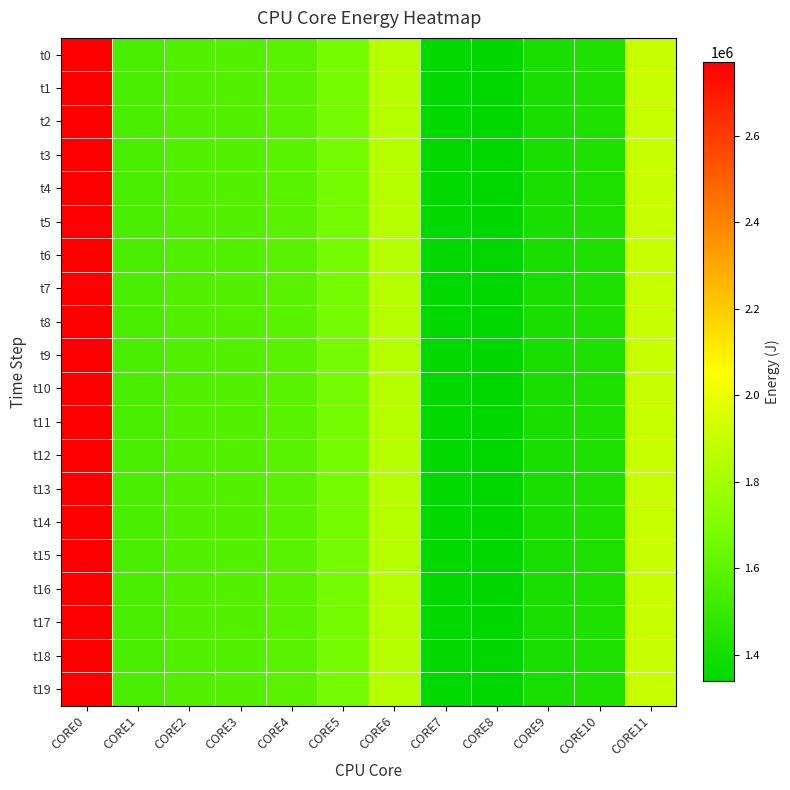

Reading left to right, what are all the values shown in this chart?

t0: CORE0=2770770.6	CORE1=1549295.7	CORE2=1562038.1	CORE3=1568980.2	CORE4=1591463.8	CORE5=1669802.9	CORE6=1847281.7	CORE7=1343745.3	CORE8=1337804.8	CORE9=1409355.1	CORE10=1425922.8	CORE11=1903004.5
t1: CORE0=2770770.6	CORE1=1549295.7	CORE2=1562038.1	CORE3=1568980.2	CORE4=1591463.8	CORE5=1669802.9	CORE6=1847281.7	CORE7=1343745.3	CORE8=1337804.8	CORE9=1409355.1	CORE10=1425922.8	CORE11=1903004.5
t2: CORE0=2770770.9	CORE1=1549296.0	CORE2=1562038.4	CORE3=1568980.4	CORE4=1591464.8	CORE5=1669803.1	CORE6=1847282.1	CORE7=1343745.6	CORE8=1337805.1	CORE9=1409355.4	CORE10=1425923.1	CORE11=1903004.8
t3: CORE0=2770771.2	CORE1=1549296.3	CORE2=1562038.8	CORE3=1568980.6	CORE4=1591465.8	CORE5=1669803.3	CORE6=1847282.4	CORE7=1343745.9	CORE8=1337805.4	CORE9=1409355.7	CORE10=1425923.4	CORE11=1903005.2
t4: CORE0=2770771.4	CORE1=1549296.5	CORE2=1562038.9	CORE3=1568980.7	CORE4=1591466.8	CORE5=1669803.5	CORE6=1847282.6	CORE7=1343746.1	CORE8=1337805.5	CORE9=1409355.8	CORE10=1425923.7	CORE11=1903005.4
t5: CORE0=2770771.4	CORE1=1549296.7	CORE2=1562038.9	CORE3=1568980.7	CORE4=1591467.8	CORE5=1669803.5	CORE6=1847282.6	CORE7=1343747.2	CORE8=1337805.5	CORE9=1409355.8	CORE10=1425923.7	CORE11=1903005.4
t6: CORE0=2770771.4	CORE1=1549297.0	CORE2=1562038.9	CORE3=1568980.7	CORE4=1591468.8	CORE5=1669803.5	CORE6=1847282.6	CORE7=1343748.3	CORE8=1337805.5	CORE9=1409355.8	CORE10=1425923.7	CORE11=1903005.5
t7: CORE0=2770771.4	CORE1=1549297.2	CORE2=1562039.0	CORE3=1568980.7	CORE4=1591469.8	CORE5=1669803.5	CORE6=1847282.6	CORE7=1343750.0	CORE8=1337805.5	CORE9=1409355.8	CORE10=1425923.7	CORE11=1903005.5
t8: CORE0=2770771.4	CORE1=1549297.4	CORE2=1562039.0	CORE3=1568980.7	CORE4=1591470.8	CORE5=1669803.5	CORE6=1847282.6	CORE7=1343751.4	CORE8=1337805.6	CORE9=1409355.8	CORE10=1425923.7	CORE11=1903005.5
t9: CORE0=2770771.7	CORE1=1549297.6	CORE2=1562039.0	CORE3=1568981.0	CORE4=1591471.8	CORE5=1669803.5	CORE6=1847283.4	CORE7=1343751.6	CORE8=1337805.6	CORE9=1409356.3	CORE10=1425924.0	CORE11=1903005.7
t10: CORE0=2770771.9	CORE1=1549297.7	CORE2=1562039.1	CORE3=1568981.7	CORE4=1591472.8	CORE5=1669803.6	CORE6=1847283.9	CORE7=1343751.6	CORE8=1337805.7	CORE9=1409356.5	CORE10=1425924.1	CORE11=1903006.2
t11: CORE0=2770772.1	CORE1=1549297.7	CORE2=1562039.1	CORE3=1568981.8	CORE4=1591473.9	CORE5=1669803.6	CORE6=1847284.0	CORE7=1343751.7	CORE8=1337805.7	CORE9=1409356.6	CORE10=1425924.1	CORE11=1903007.5
t12: CORE0=2770772.4	CORE1=1549297.8	CORE2=1562039.5	CORE3=1568981.8	CORE4=1591474.9	CORE5=1669803.6	CORE6=1847284.0	CORE7=1343751.7	CORE8=1337805.7	CORE9=1409356.6	CORE10=1425924.1	CORE11=1903008.2
t13: CORE0=2770772.6	CORE1=1549297.8	CORE2=1562040.4	CORE3=1568981.8	CORE4=1591475.4	CORE5=1669803.6	CORE6=1847284.6	CORE7=1343751.7	CORE8=1337805.7	CORE9=1409356.6	CORE10=1425924.1	CORE11=1903008.2
t14: CORE0=2770772.9	CORE1=1549297.9	CORE2=1562040.6	CORE3=1568981.9	CORE4=1591476.3	CORE5=1669803.8	CORE6=1847285.6	CORE7=1343751.9	CORE8=1337805.8	CORE9=1409356.7	CORE10=1425924.2	CORE11=1903008.2
t15: CORE0=2770773.0	CORE1=1549298.0	CORE2=1562040.8	CORE3=1568982.0	CORE4=1591476.7	CORE5=1669803.9	CORE6=1847286.5	CORE7=1343752.0	CORE8=1337805.9	CORE9=1409356.8	CORE10=1425924.3	CORE11=1903008.2
t16: CORE0=2770773.0	CORE1=1549298.3	CORE2=1562041.1	CORE3=1568982.2	CORE4=1591477.9	CORE5=1669804.3	CORE6=1847287.4	CORE7=1343752.3	CORE8=1337806.1	CORE9=1409357.0	CORE10=1425924.9	CORE11=1903008.4
t17: CORE0=2770773.1	CORE1=1549298.6	CORE2=1562041.3	CORE3=1568982.4	CORE4=1591479.3	CORE5=1669804.6	CORE6=1847288.4	CORE7=1343752.5	CORE8=1337806.2	CORE9=1409357.1	CORE10=1425925.0	CORE11=1903008.5
t18: CORE0=2770773.1	CORE1=1549298.8	CORE2=1562041.3	CORE3=1568982.5	CORE4=1591480.6	CORE5=1669804.6	CORE6=1847289.3	CORE7=1343752.9	CORE8=1337806.2	CORE9=1409357.3	CORE10=1425925.0	CORE11=1903008.5
t19: CORE0=2770773.1	CORE1=1549298.8	CORE2=1562041.3	CORE3=1568982.7	CORE4=1591481.8	CORE5=1669804.6	CORE6=1847290.3	CORE7=1343753.2	CORE8=1337806.3	CORE9=1409357.5	CORE10=1425925.0	CORE11=1903008.5